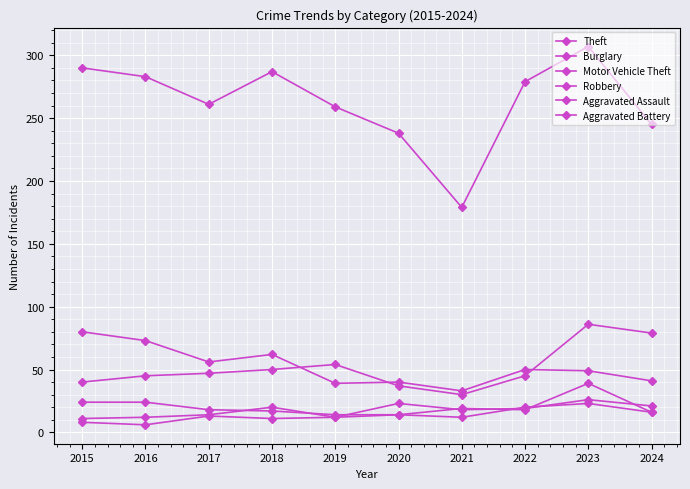

How many categories are shown in the chart?

10